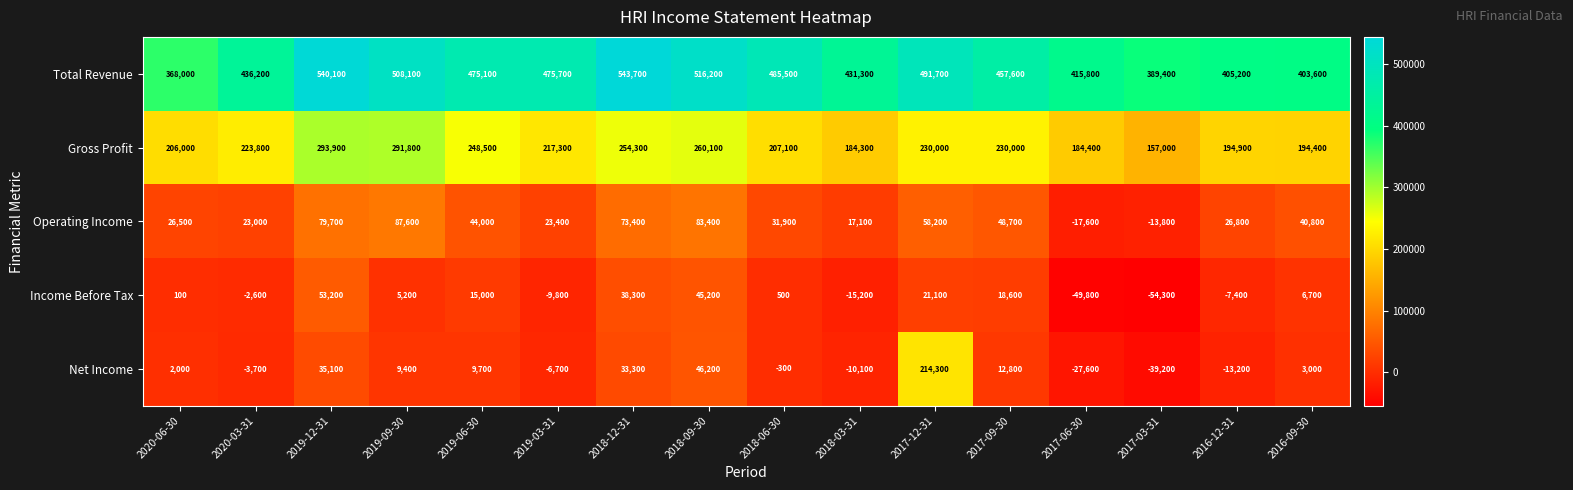

The value of Operating Income at 2020-03-31 is 8100. True or false?

False